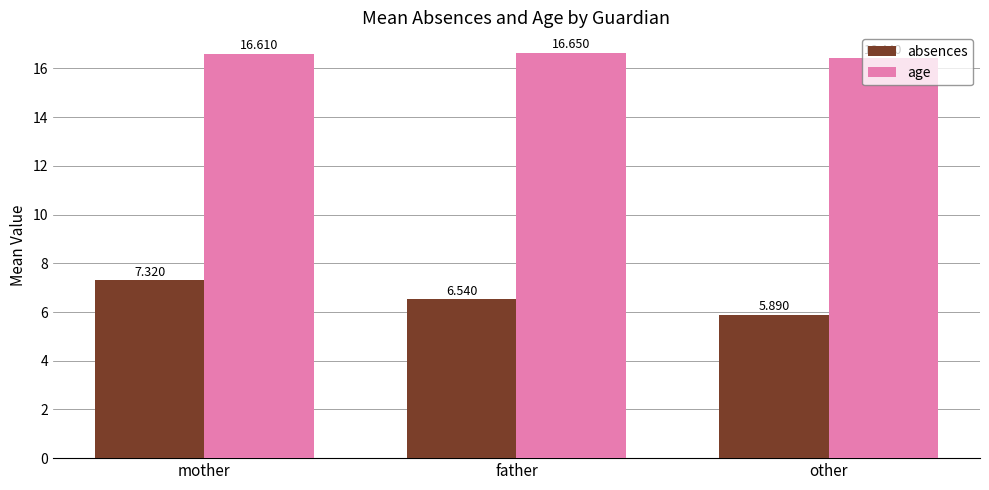

What is the label of the 2nd bar from the right?

father